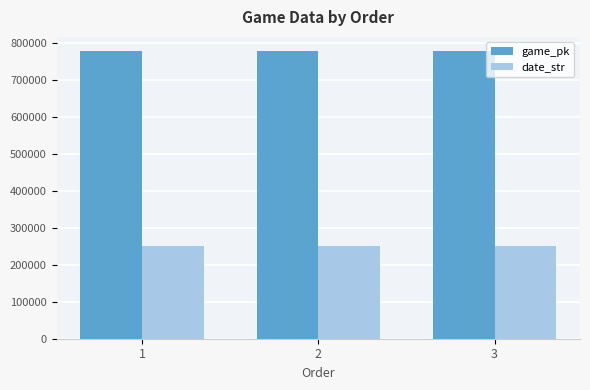

What is the difference between the highest and lowest values at 2?

527573